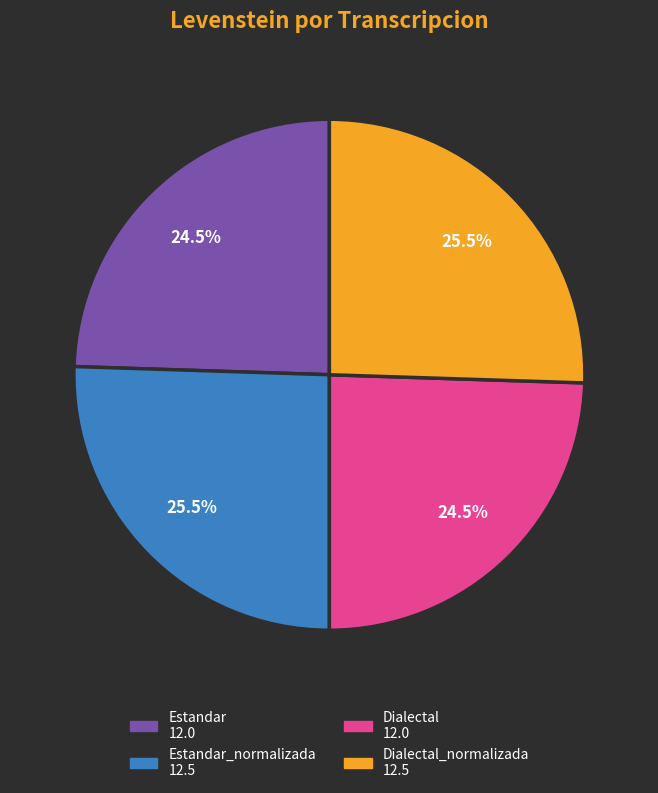

Does any single category account for the majority?

No